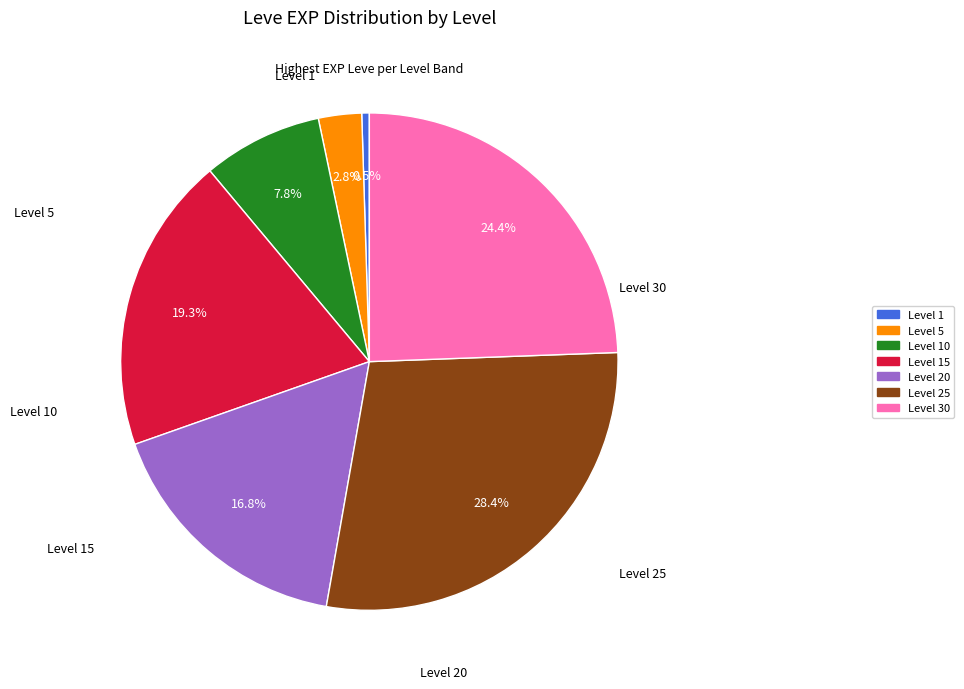

To the nearest percent, what is the combined percentage of Level 1 and Level 5?

3%